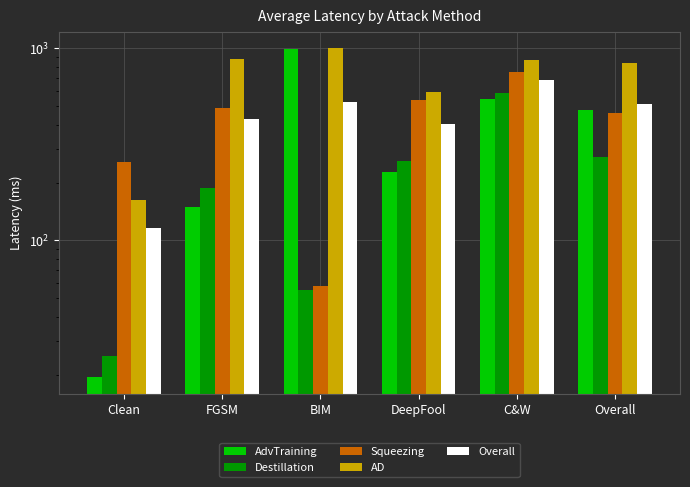

Which series changed the most between BIM and DeepFool?

AdvTraining